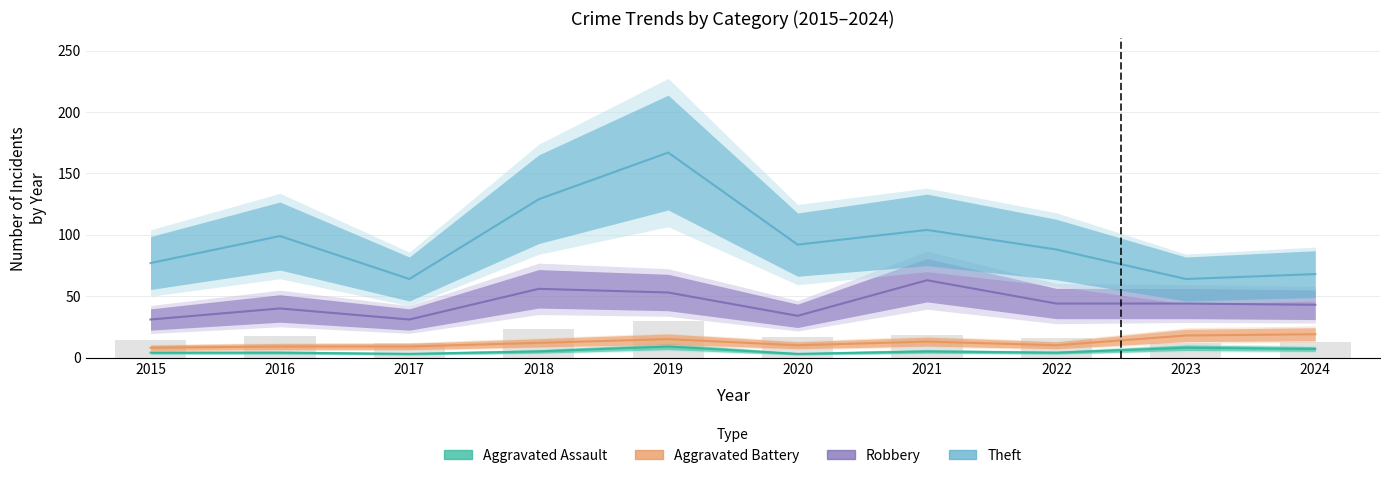

True or false: Aggravated Battery has a value of 2 at 2019.

False